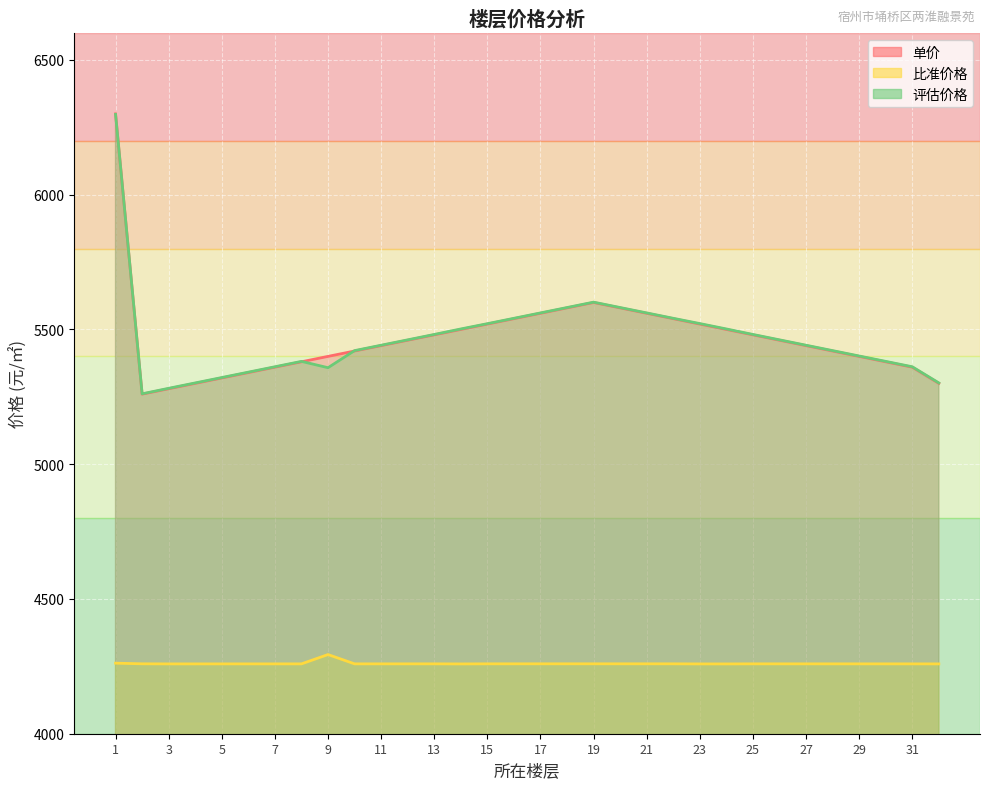

Is the value of 评估价格 at 17 greater than the value of 比准价格 at 25?

Yes